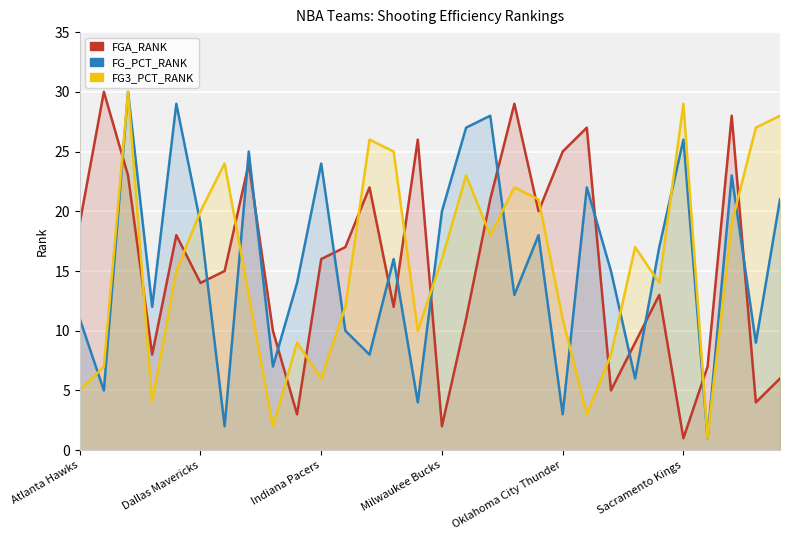

How many values in the FGA_RANK series are below 16?

15